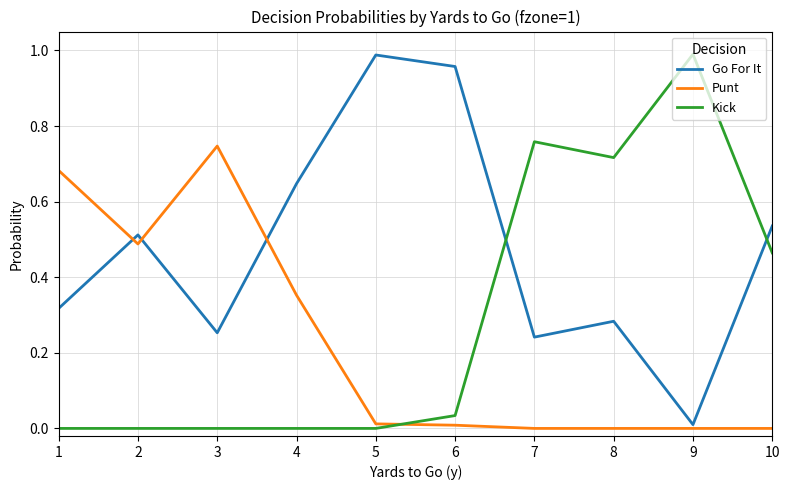

At how many categories does at least one series exceed 0?

10